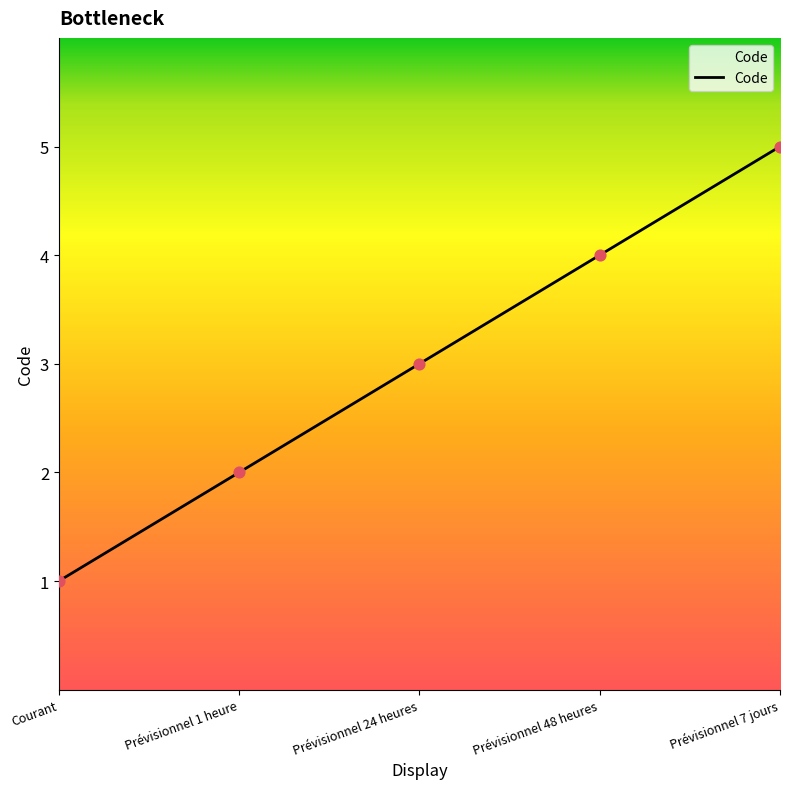

What is the change in value from Prévisionnel 24 heures to Prévisionnel 48 heures?

+1